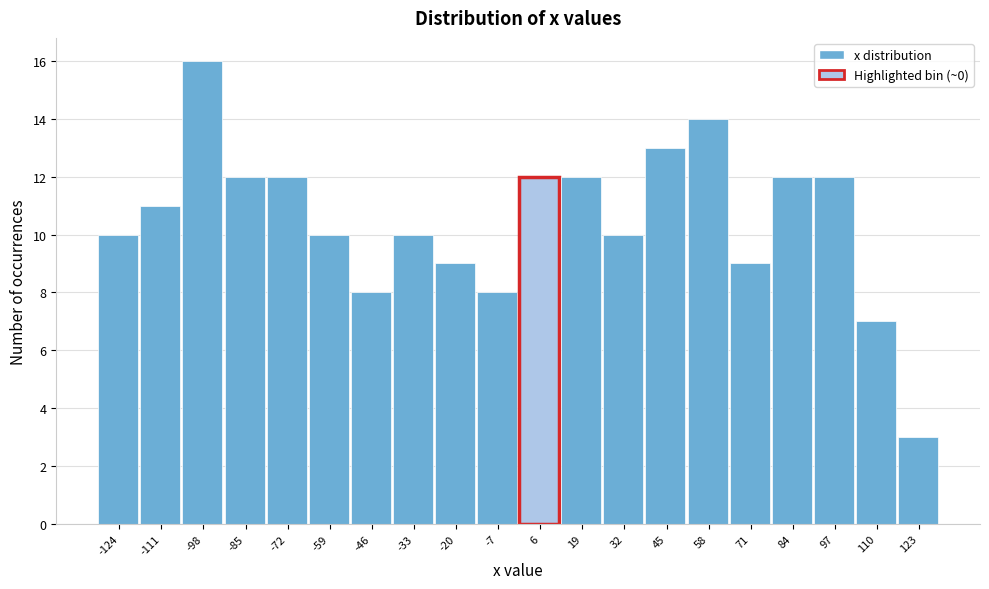

Over which range of the x-axis is the bar tallest?

-104 to -92